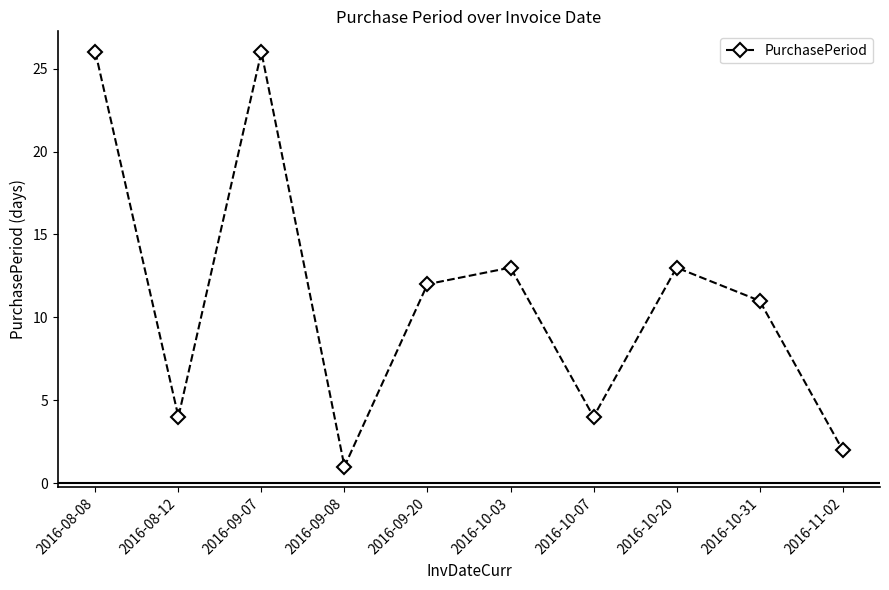

Is this an area chart (filled region under the line)?

No